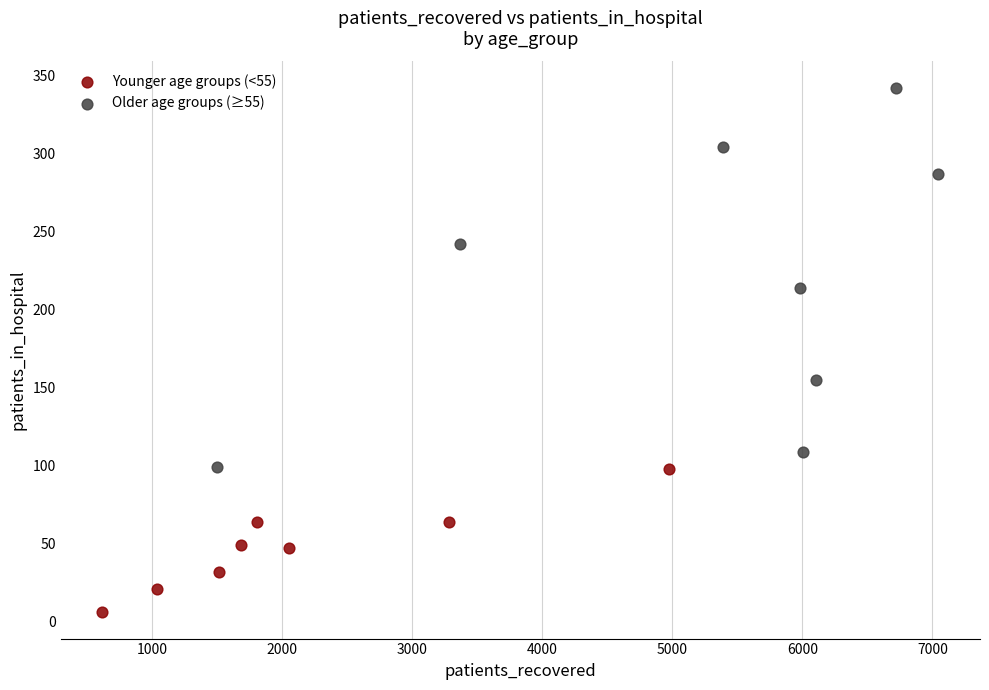

Which series contains the highest Y value?

Older age groups (≥55)